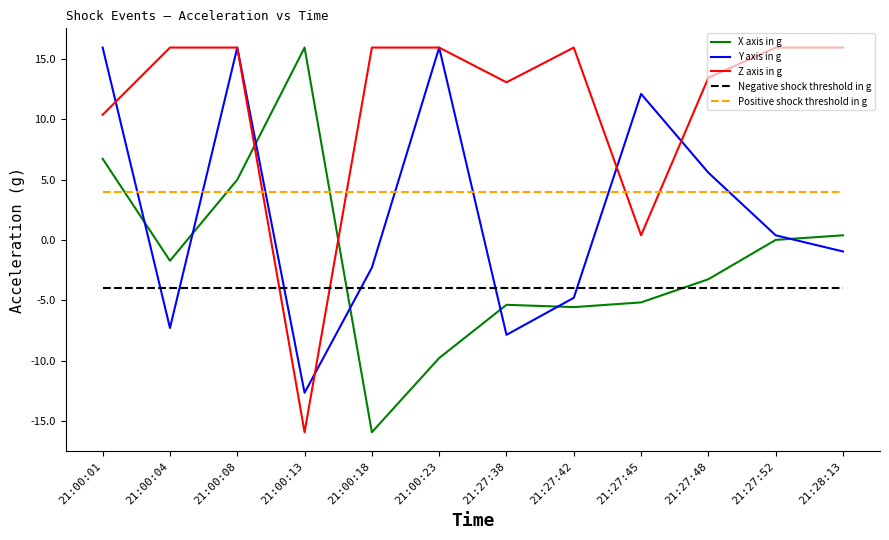

Reading left to right, what are all the values shown in this chart?

X axis in g: 6.7	-1.7	5.0	15.9	-15.9	-9.8	-5.4	-5.6	-5.2	-3.3	0.0	0.4
Y axis in g: 15.9	-7.3	15.9	-12.7	-2.3	15.9	-7.9	-4.8	12.1	5.6	0.4	-1.0
Z axis in g: 10.4	15.9	15.9	-15.9	15.9	15.9	13.1	15.9	0.4	13.4	15.9	15.9
Negative shock threshold in g: -4.0	-4.0	-4.0	-4.0	-4.0	-4.0	-4.0	-4.0	-4.0	-4.0	-4.0	-4.0
Positive shock threshold in g: 4.0	4.0	4.0	4.0	4.0	4.0	4.0	4.0	4.0	4.0	4.0	4.0